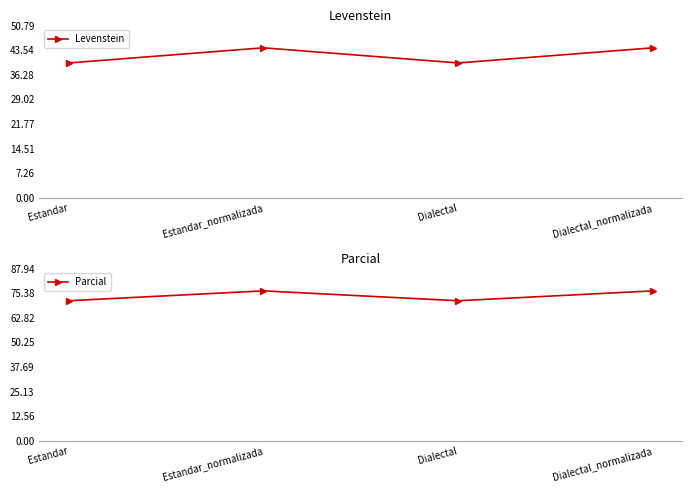

How many data points does each series have?

4